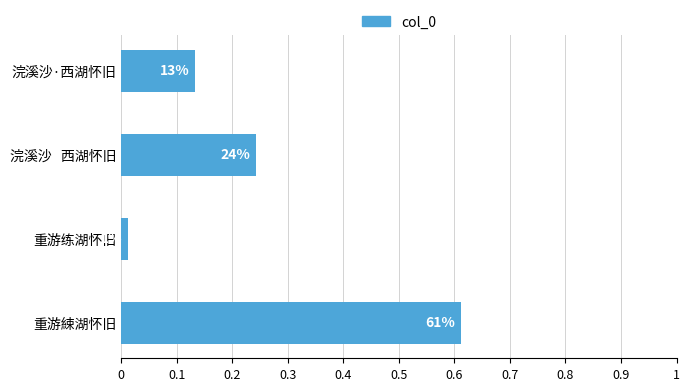

True or false: the data shows 1566995 at 重游綀湖怀旧.

False